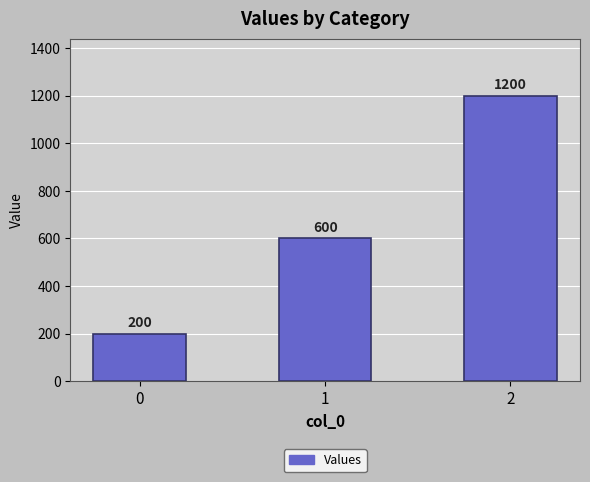

What is the smallest value displayed?

200